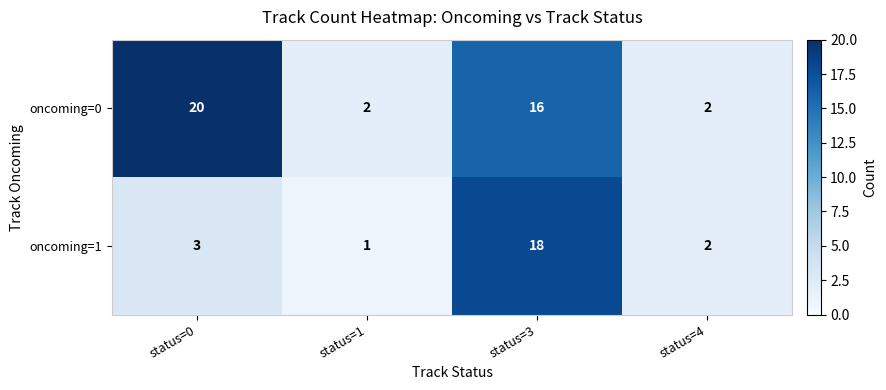

What is the highest value of the oncoming=1 series?

18